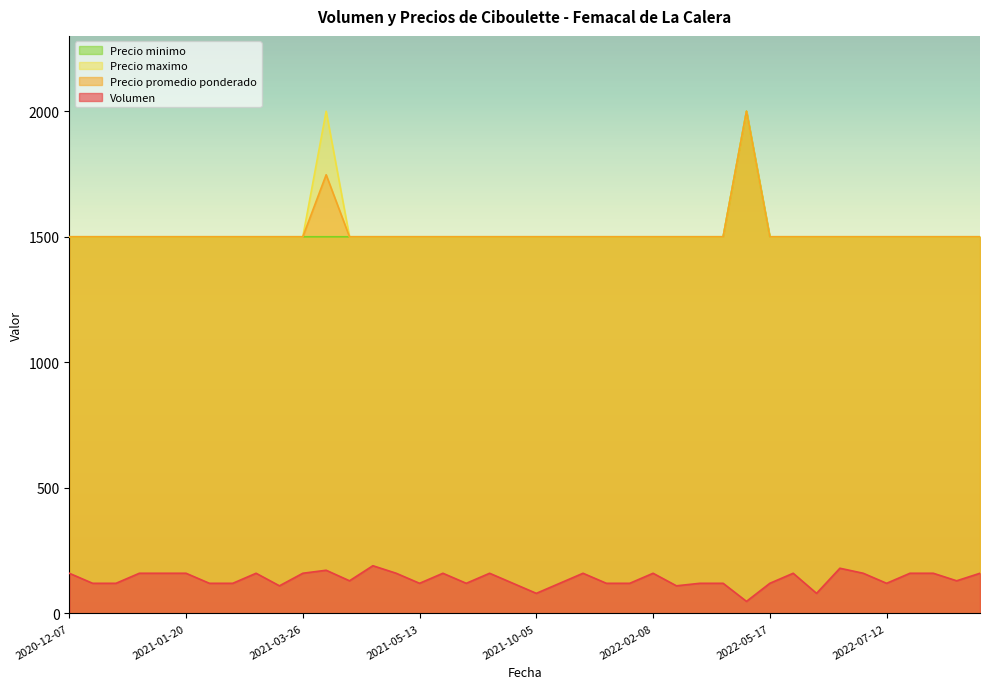

What is the maximum value shown in the chart?

2000